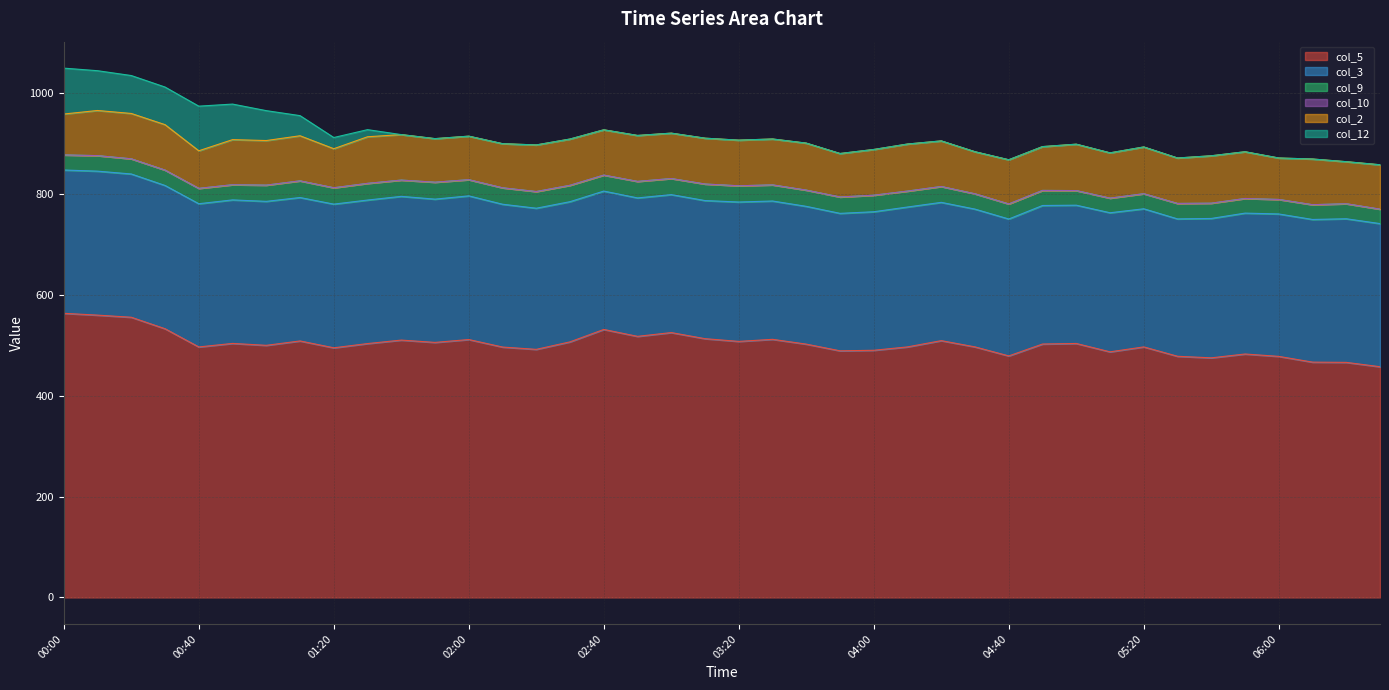

Is it true that col_2 equals 136.7 at 01:50?

False